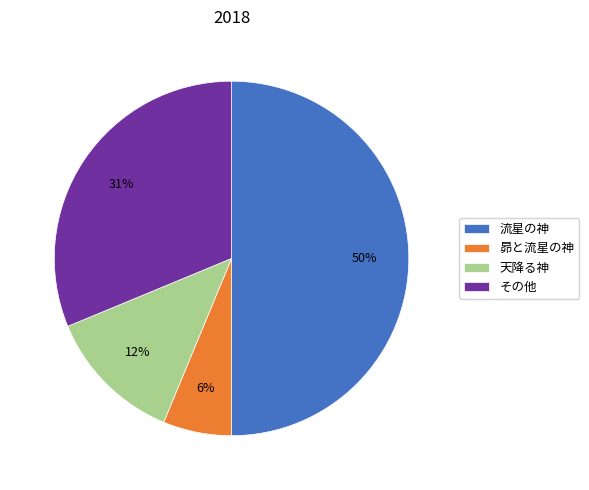

True or false: その他 accounts for 31% of the total.

True